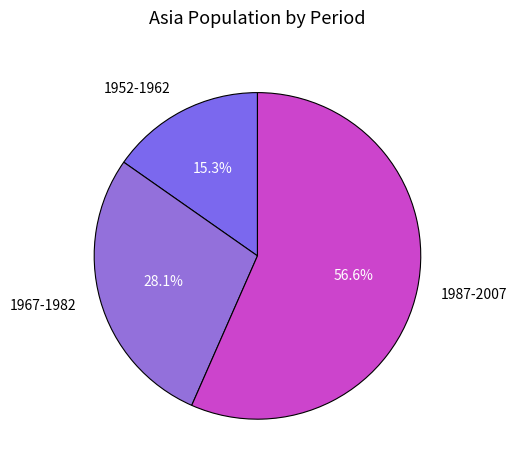

Between 1987-2007 and 1952-1962, which is larger?

1987-2007